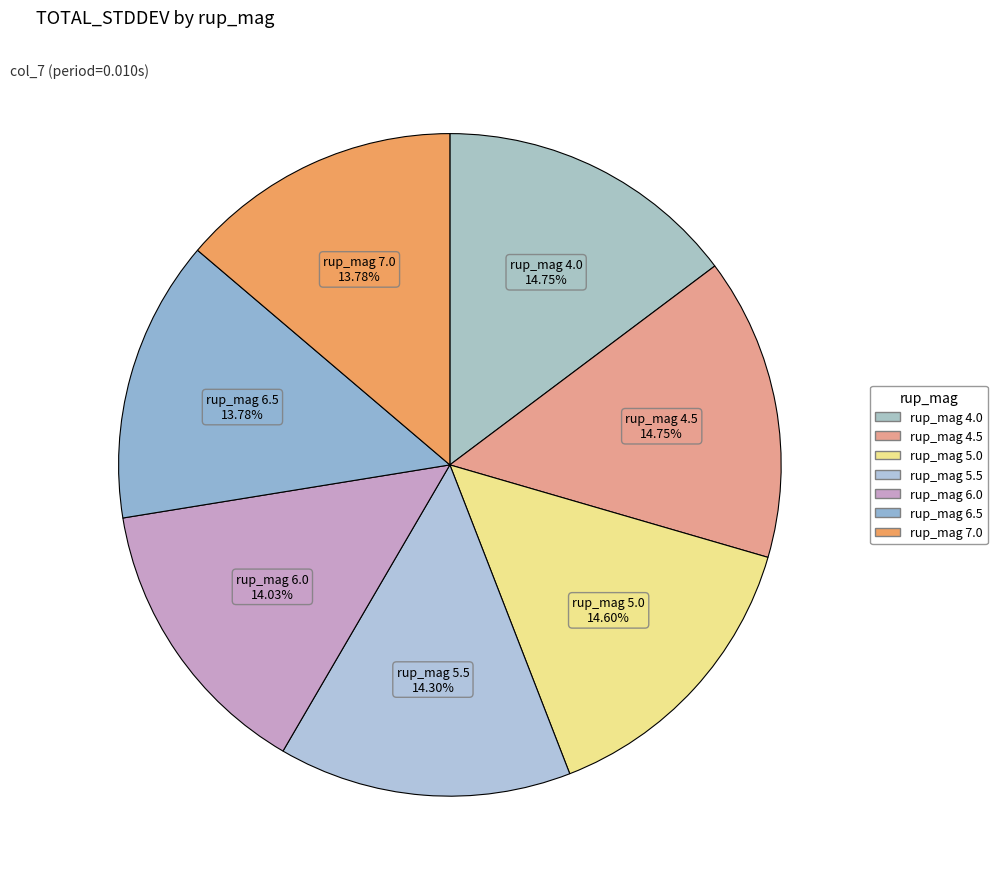

How many slices are in this pie chart?

7